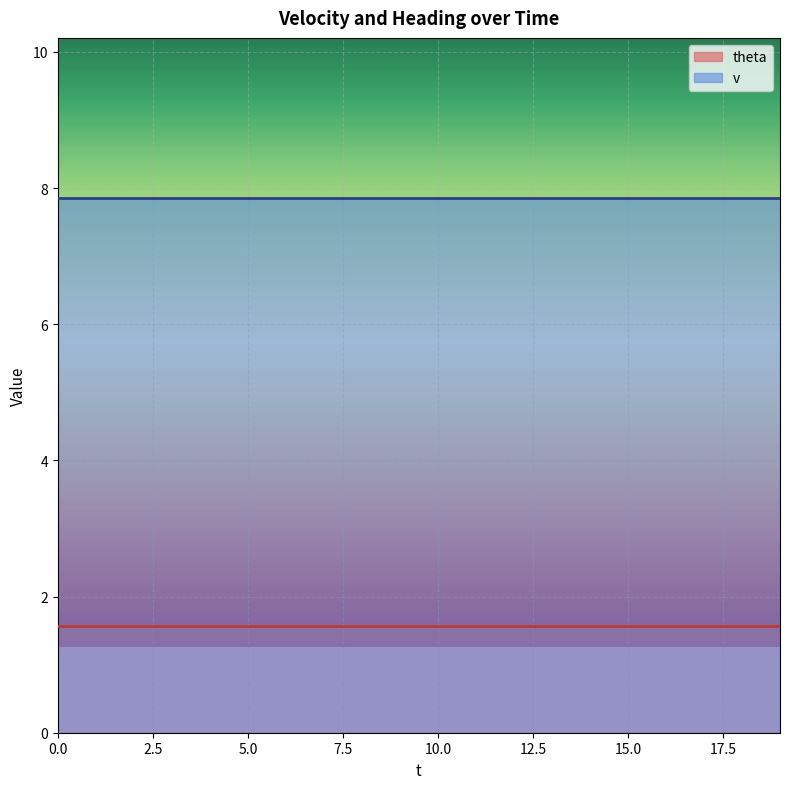

What is the value of the v point at the 12th from the left?

7.8